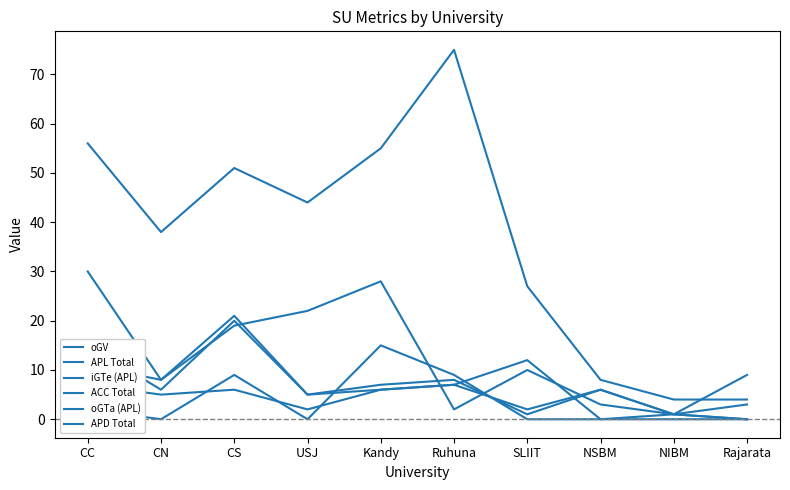

Is this an area chart (filled region under the line)?

No